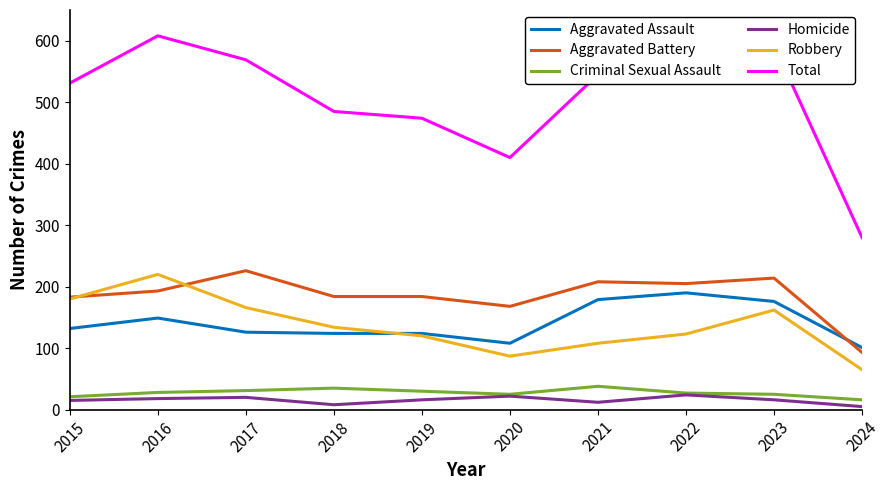

Is it true that Aggravated Assault equals 31 at 2019?

False